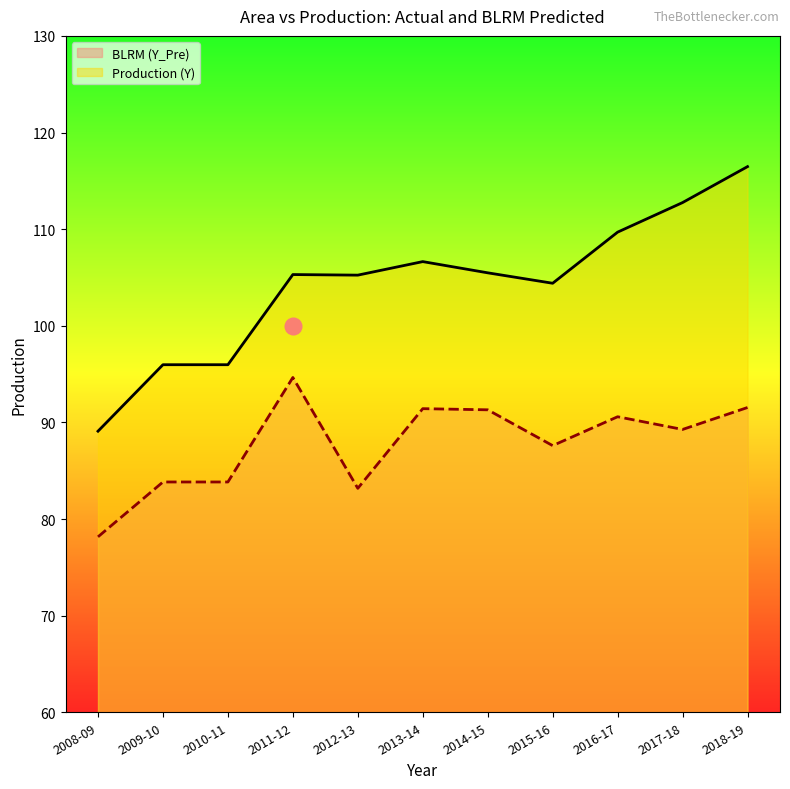

List the series in order of their peak value, highest first.

Production (Y), BLRM (Y_Pre)